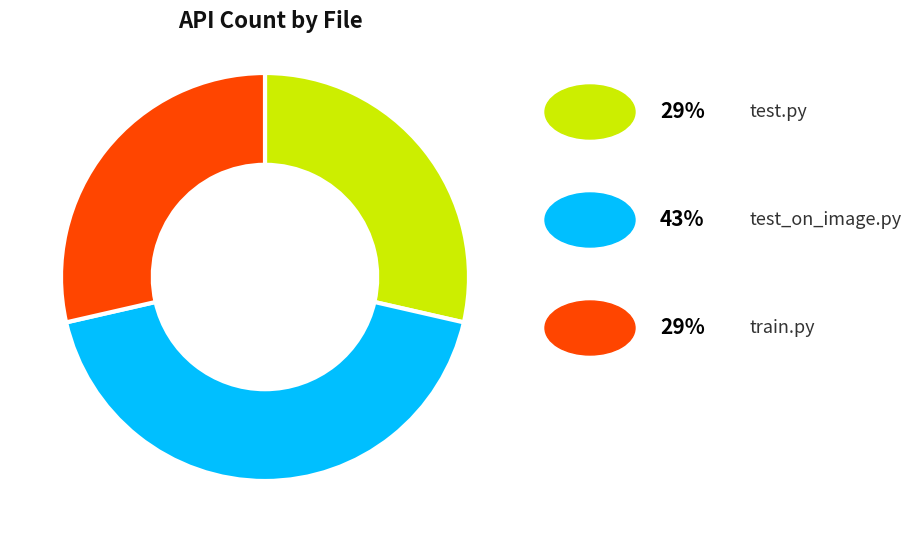

Is there a majority slice in this chart?

No